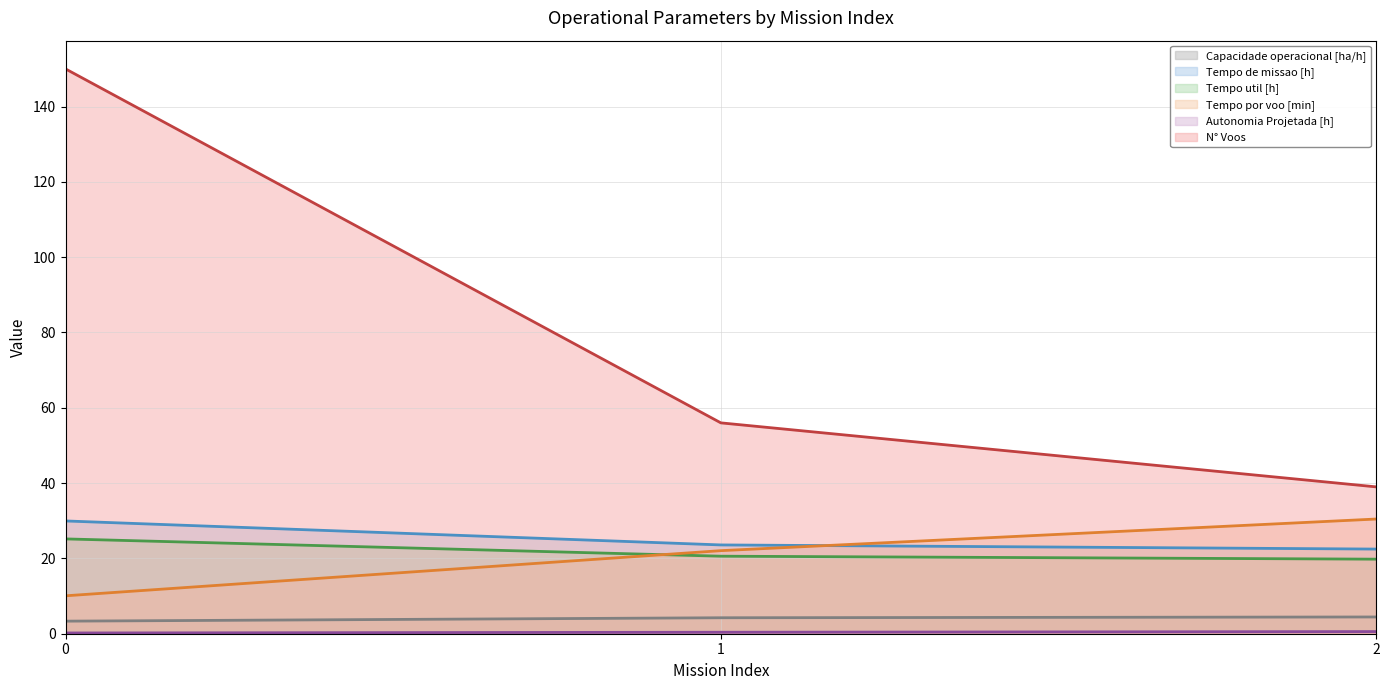

Rank the series at 2 from highest to lowest value.

N° Voos, Tempo por voo [min], Tempo de missao [h], Tempo util [h], Capacidade operacional [ha/h], Autonomia Projetada [h]